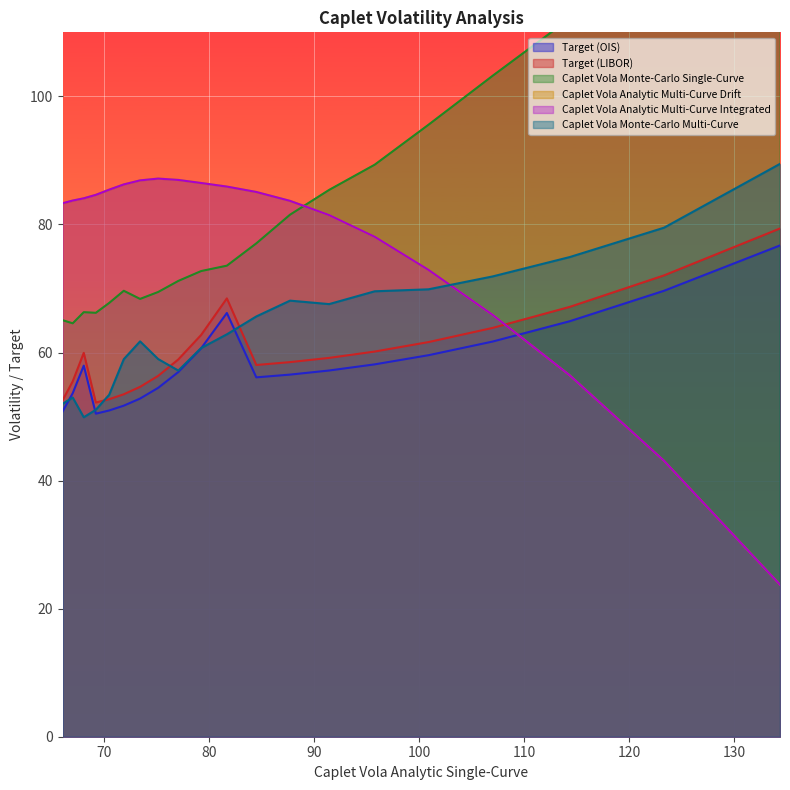

What are all the series names shown in the legend?

Target (OIS), Target (LIBOR), Caplet Vola Monte-Carlo Single-Curve, Caplet Vola Analytic Multi-Curve Drift, Caplet Vola Analytic Multi-Curve Integrated, Caplet Vola Monte-Carlo Multi-Curve